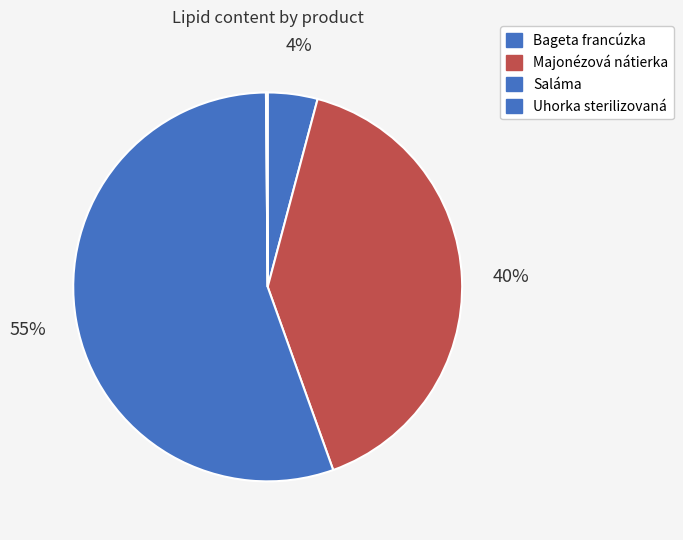

What percentage is the Majonézová nátierka slice, to the nearest percent?

40%